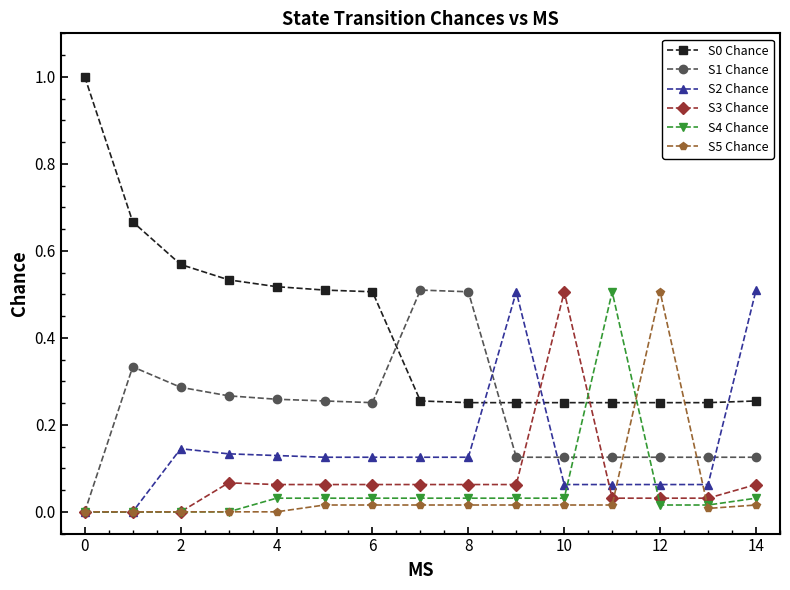

After their last crossing, which series has the higher values: S0 Chance or S2 Chance?

S2 Chance